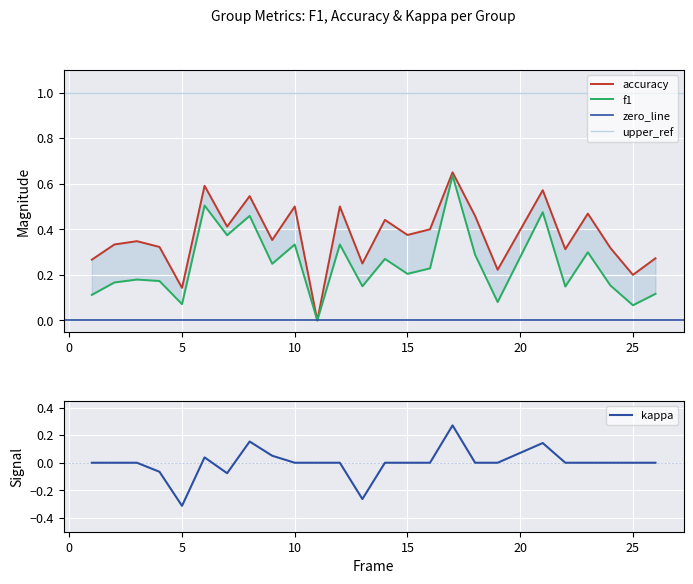

How many negative values does the kappa series have?

4